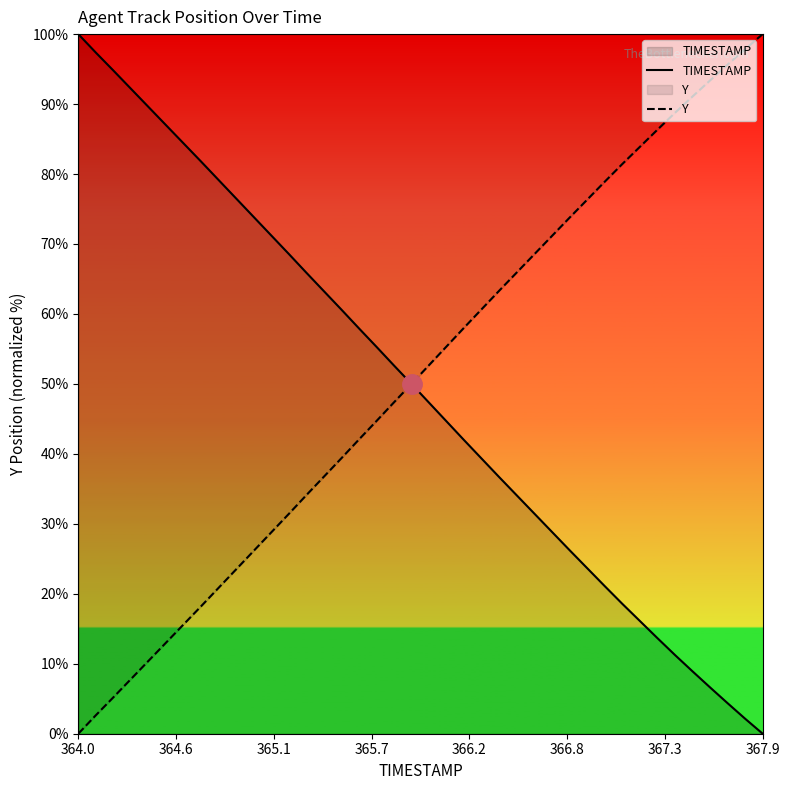

Rank the series at 364.0 from highest to lowest value.

TIMESTAMP, Y